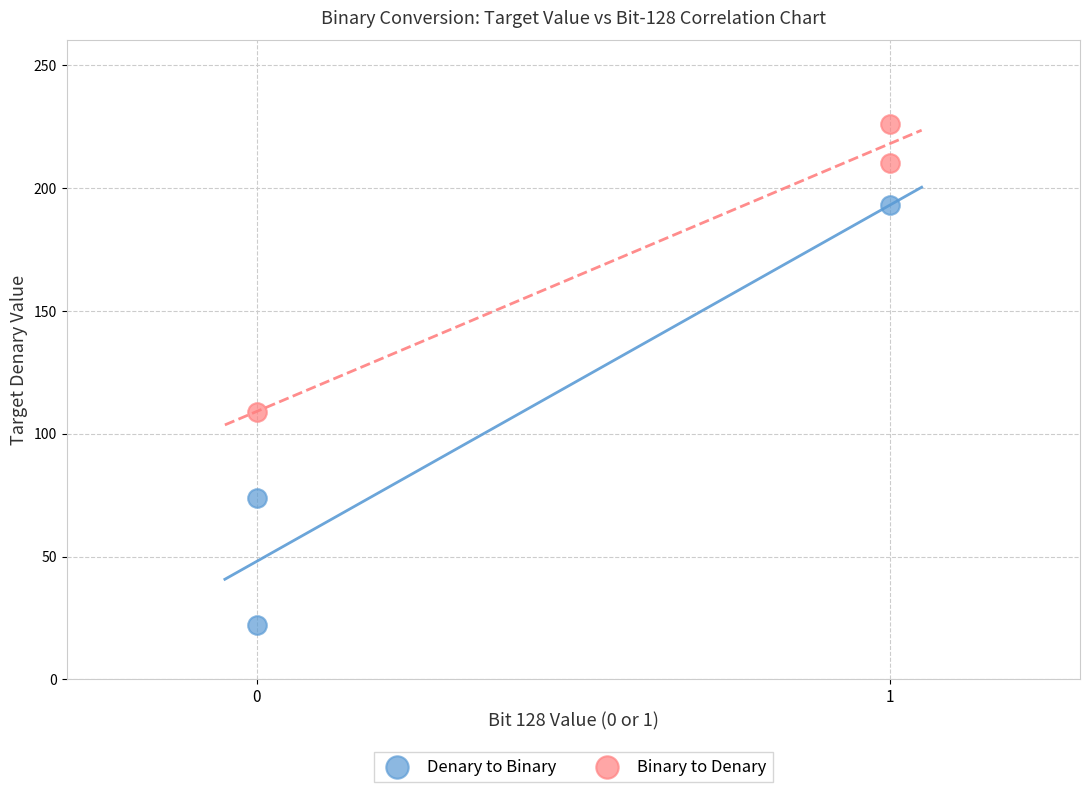

Which series reaches the minimum Y coordinate?

Denary to Binary